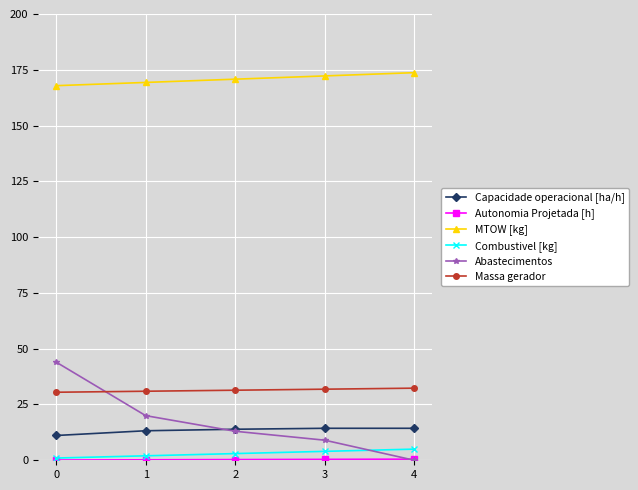

Which series has the largest total across all categories?

MTOW [kg]